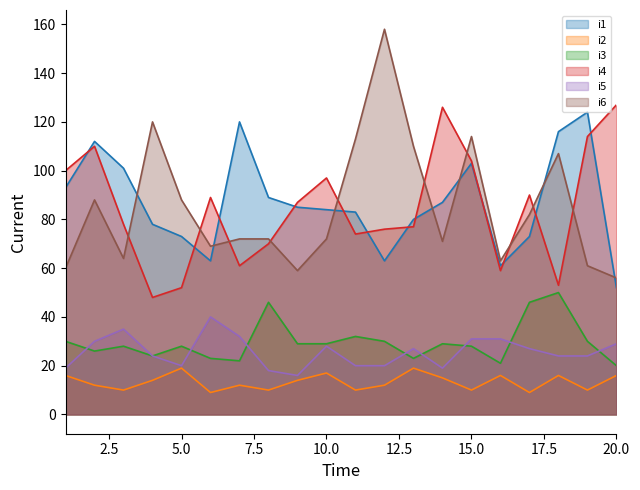

Does the chart display data point markers on the line(s)?

No